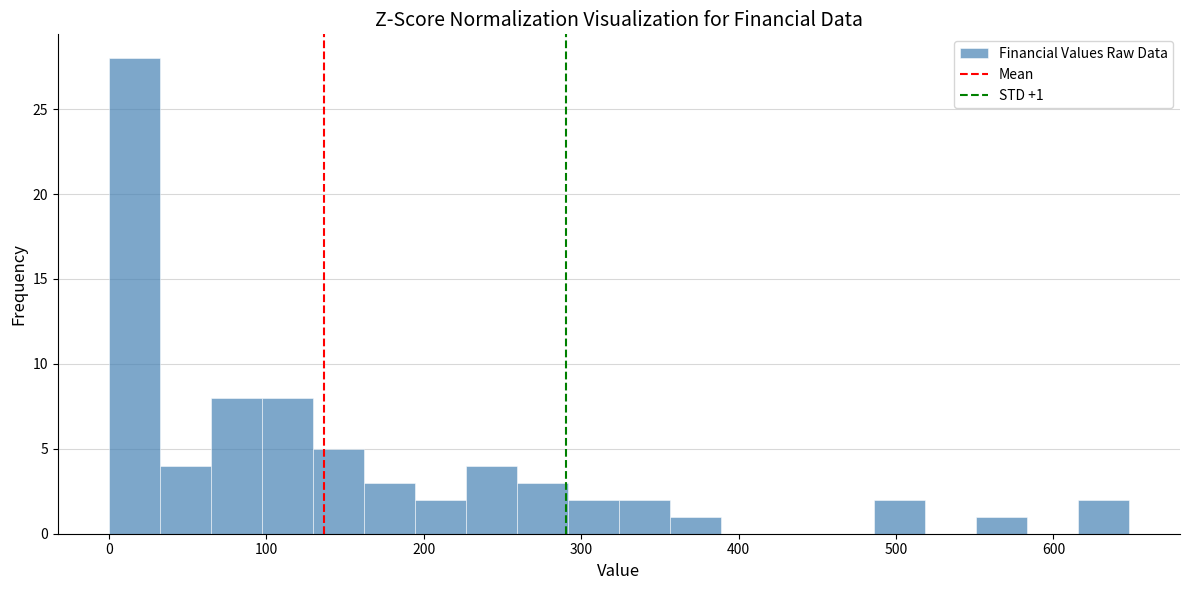

Around what value on the x-axis is the tallest bar? Give the approximate position of its centre, as read against the axis.

20